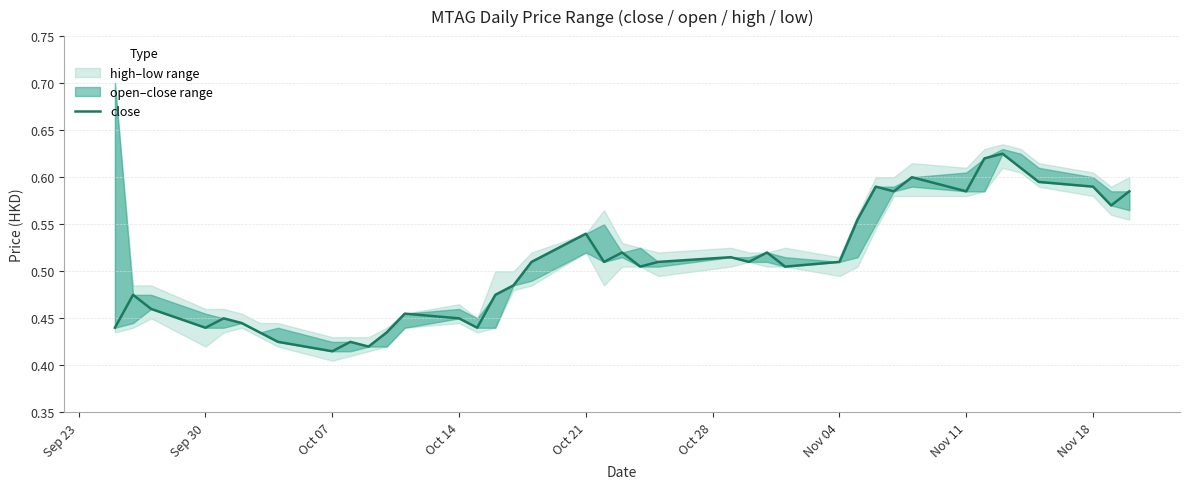

How many points are lower than both their immediate neighbors (excluding endpoints)?

11